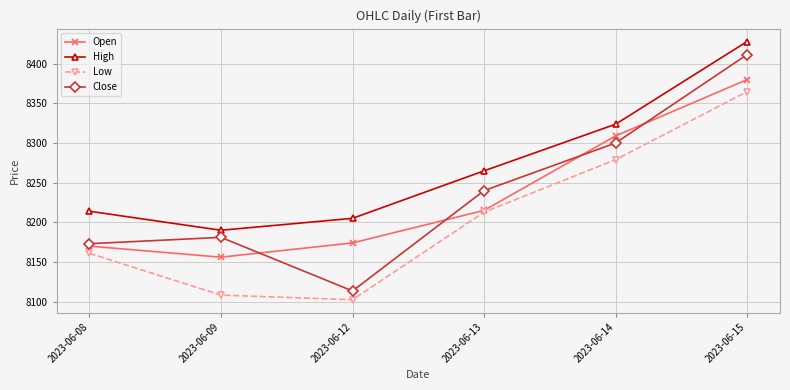

Rank the series by their maximum value, from lowest to highest.

Low, Open, Close, High